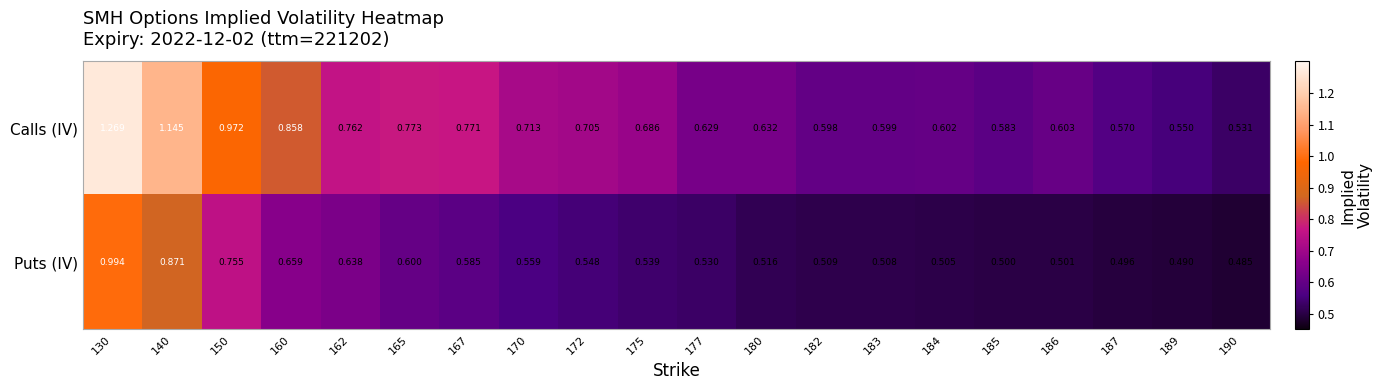

At 172, list the series in order from largest to smallest.

Calls (IV), Puts (IV)